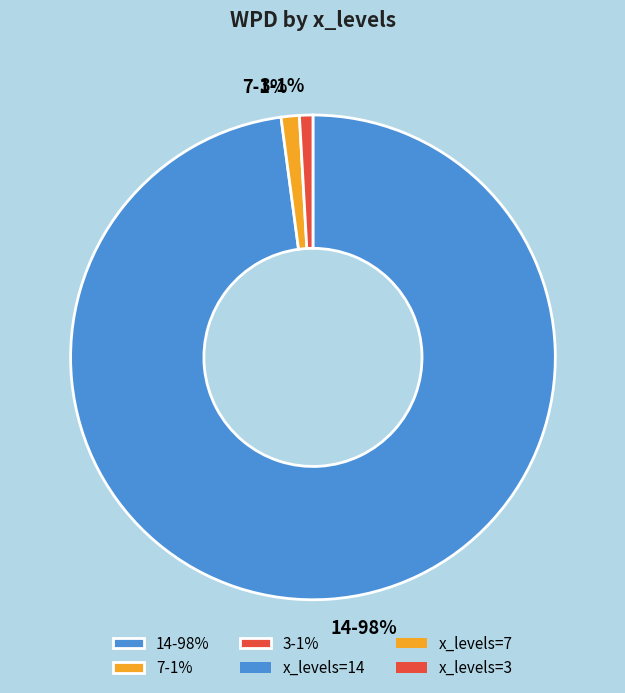

To the nearest percent, what percentage of the pie is 3?

1%